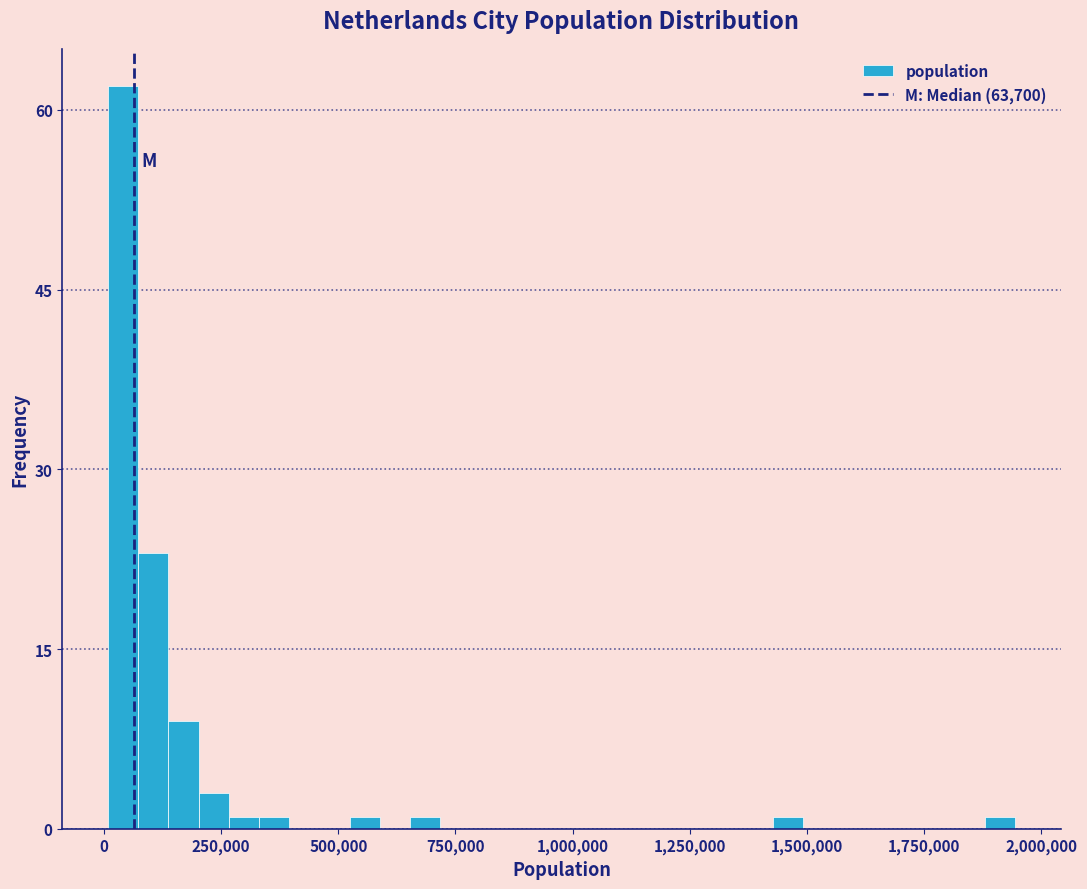

Read against the x-axis, roughly where is the centre of the tallest bar?

50000